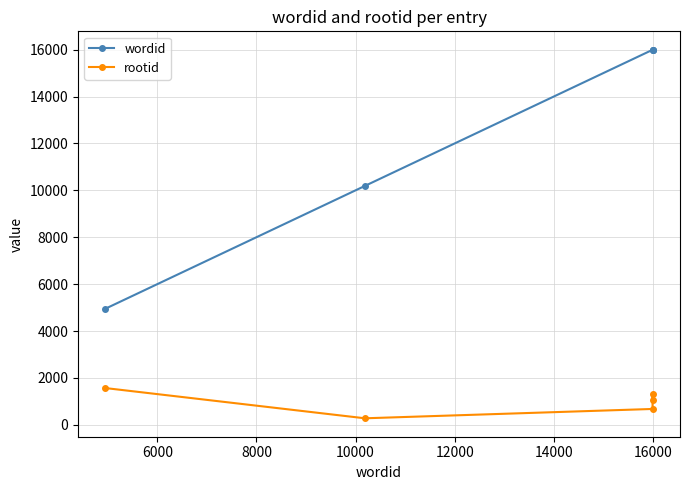

In rootid, how many points are lower than both neighbors (excluding endpoints)?

1